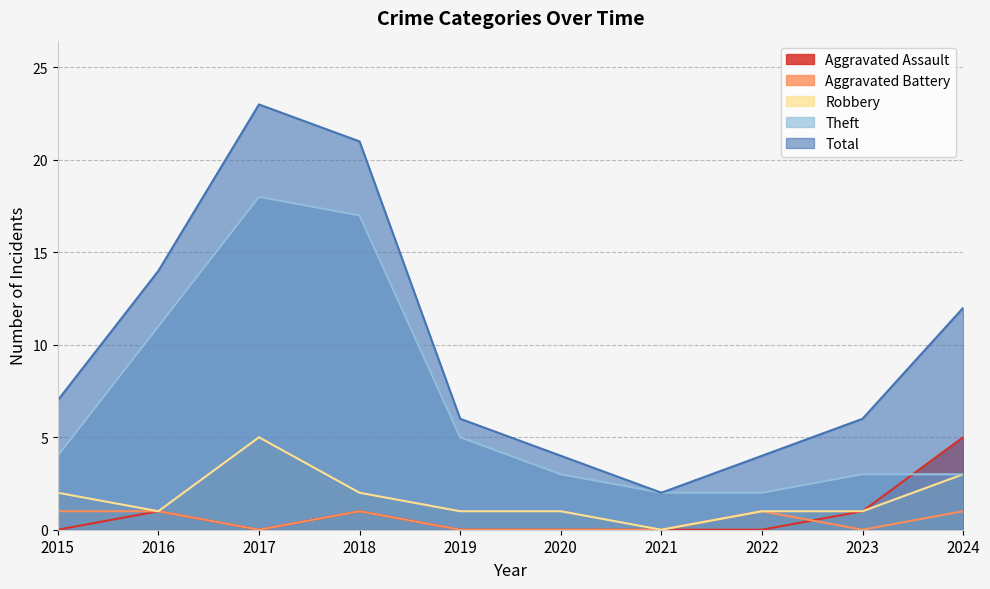

Reading left to right, transcribe all the data shown in this chart.

Aggravated Assault: 2015=0	2016=1	2017=0	2018=1	2019=0	2020=0	2021=0	2022=0	2023=1	2024=5
Aggravated Battery: 2015=1	2016=1	2017=0	2018=1	2019=0	2020=0	2021=0	2022=1	2023=0	2024=1
Robbery: 2015=2	2016=1	2017=5	2018=2	2019=1	2020=1	2021=0	2022=1	2023=1	2024=3
Theft: 2015=4	2016=11	2017=18	2018=17	2019=5	2020=3	2021=2	2022=2	2023=3	2024=3
Total: 2015=7	2016=14	2017=23	2018=21	2019=6	2020=4	2021=2	2022=4	2023=6	2024=12